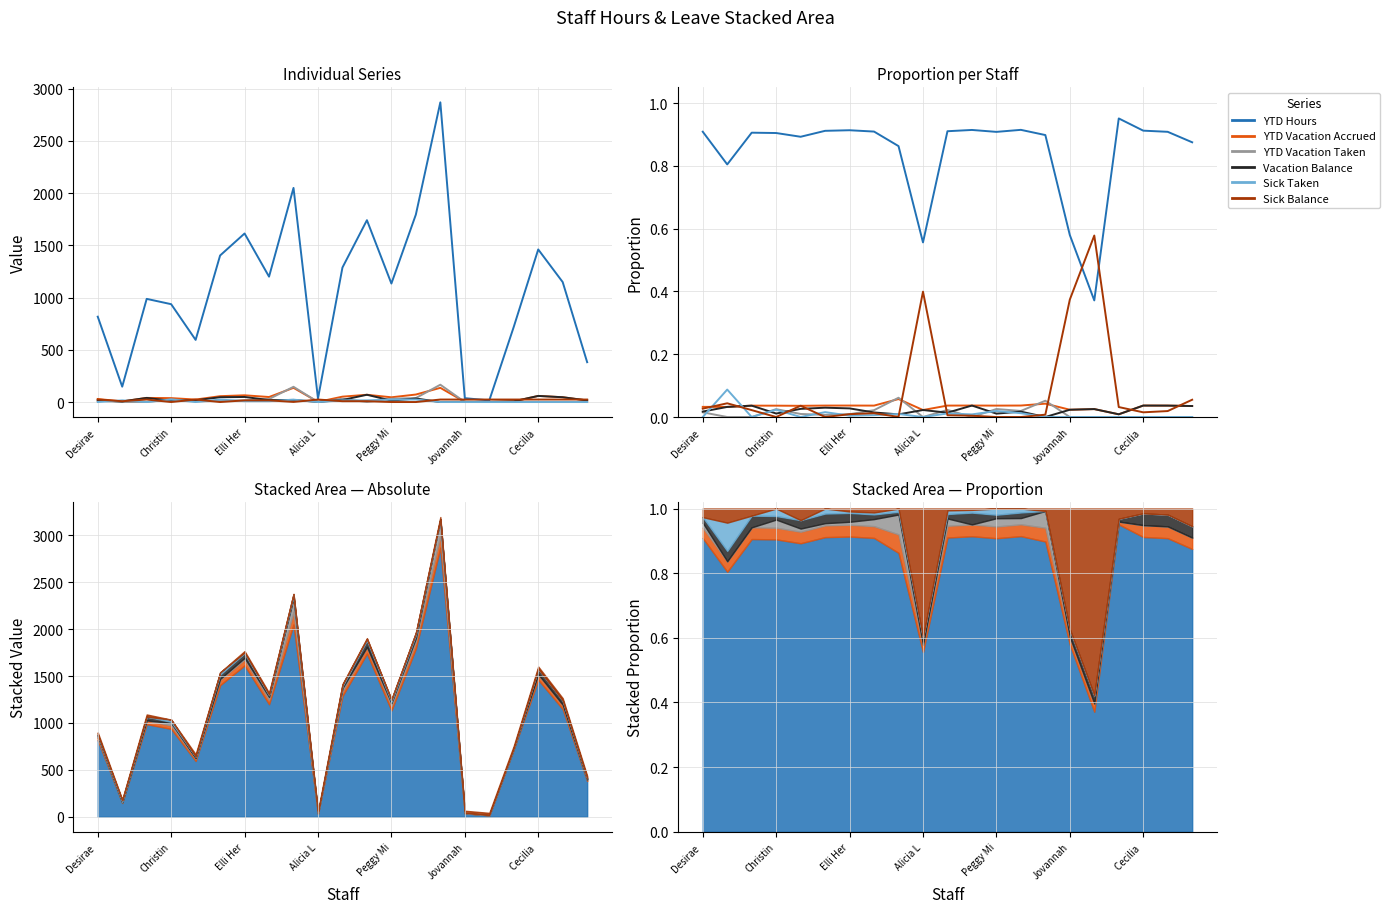

Between 14 and 16, which is larger?

14